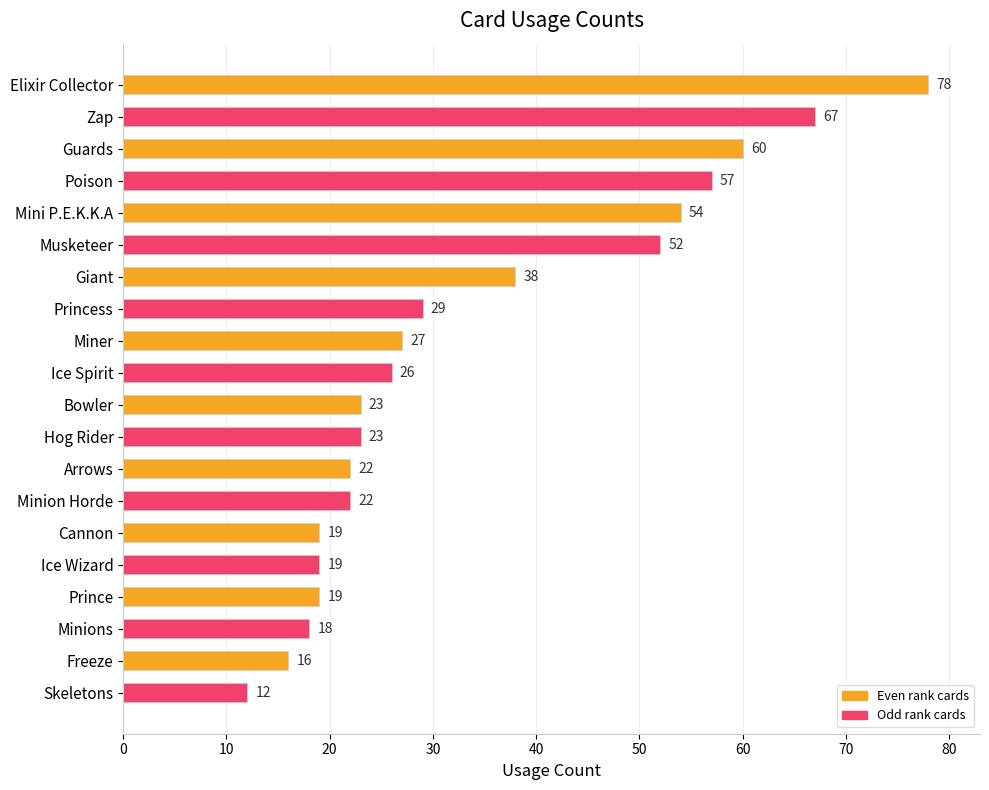

How many values are below 26?

10